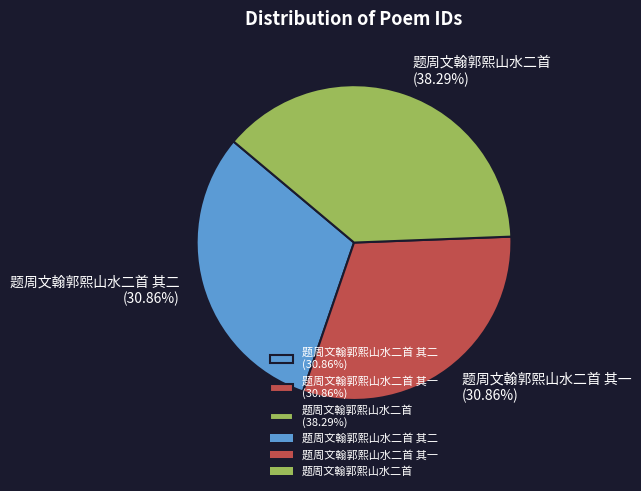

Is there a majority slice in this chart?

No